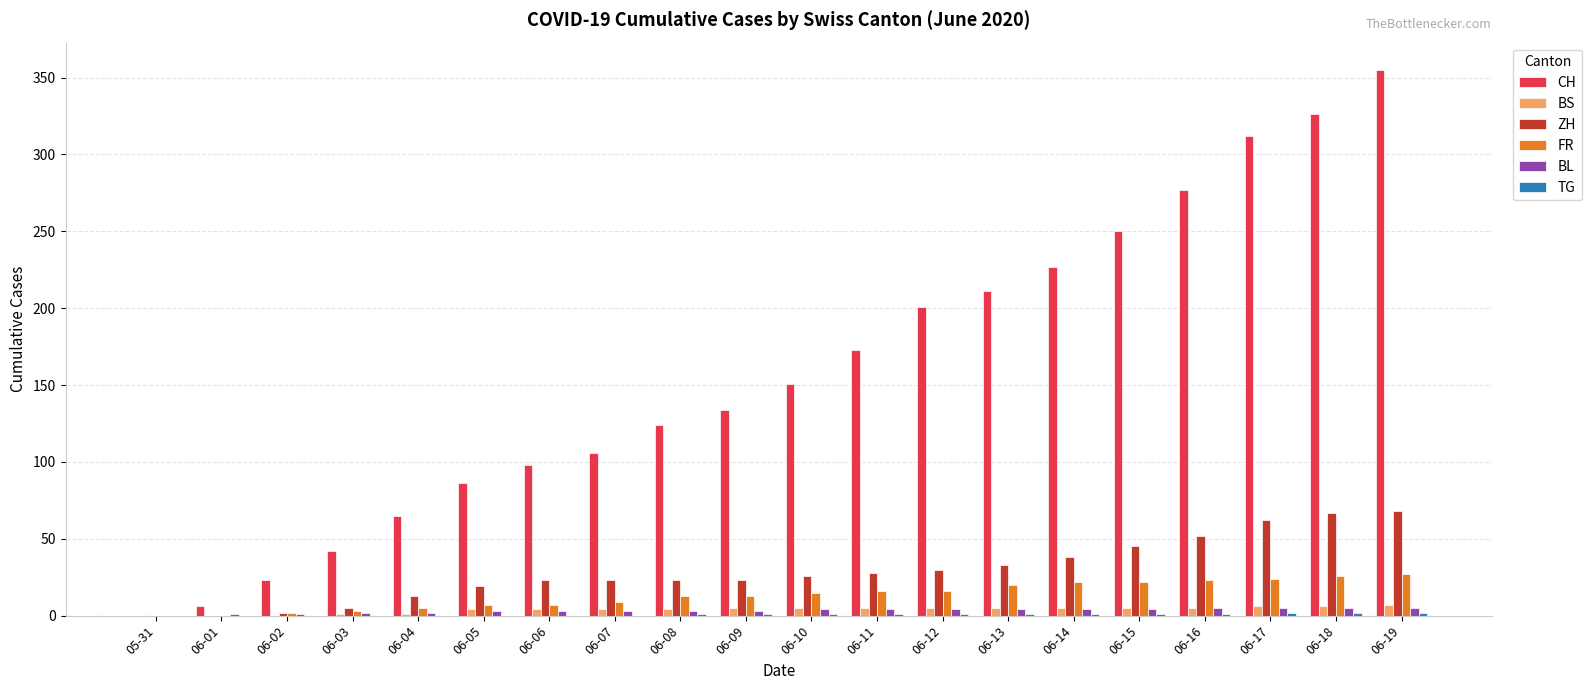

Where is CH nearest to the value 177?

06-11